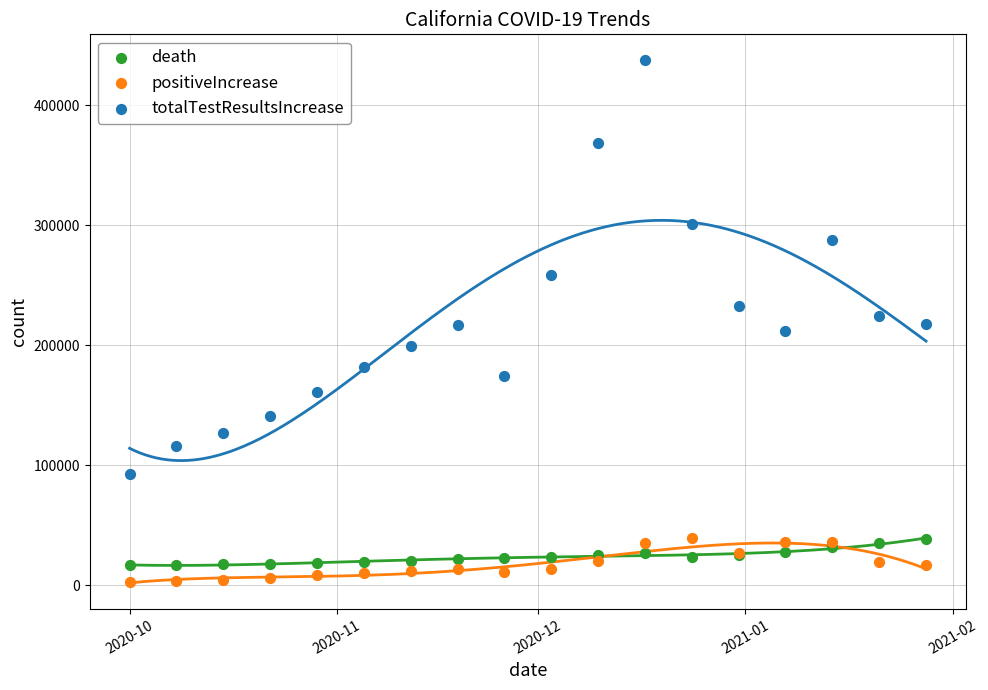

Which series reaches the minimum Y coordinate?

positiveIncrease